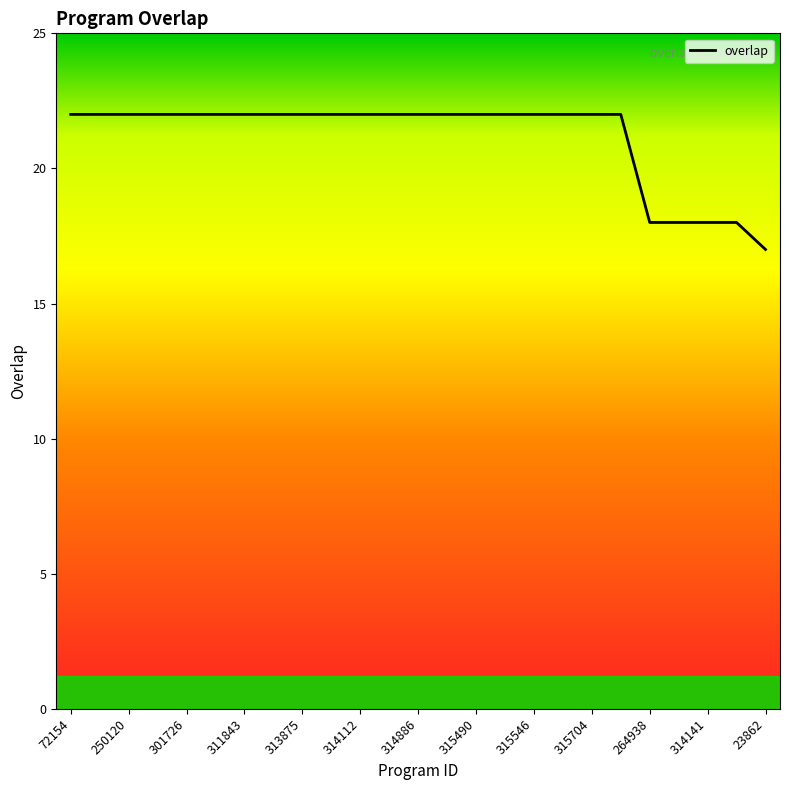

What is the minimum value shown in the chart?

17